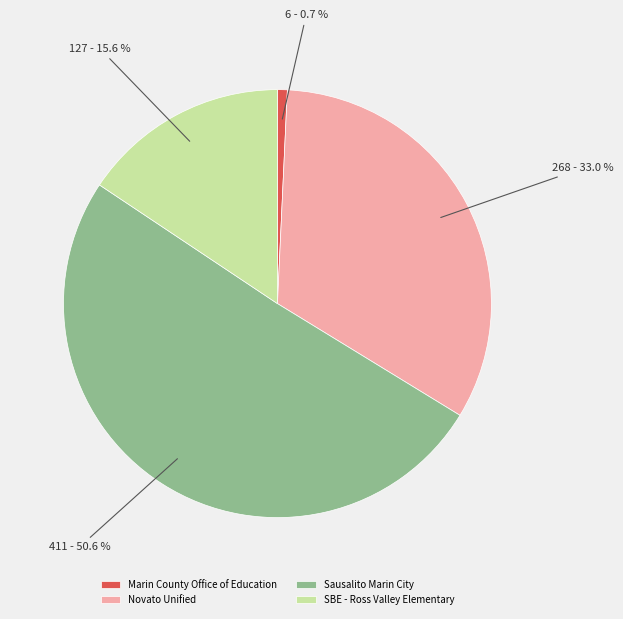

Which slice is the smallest?

Marin County Office of Education